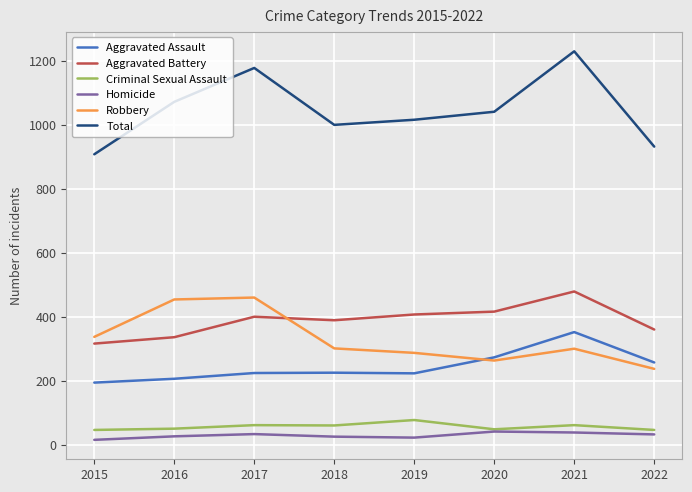

What is the spread (max minus min) of values at 2021?

1192